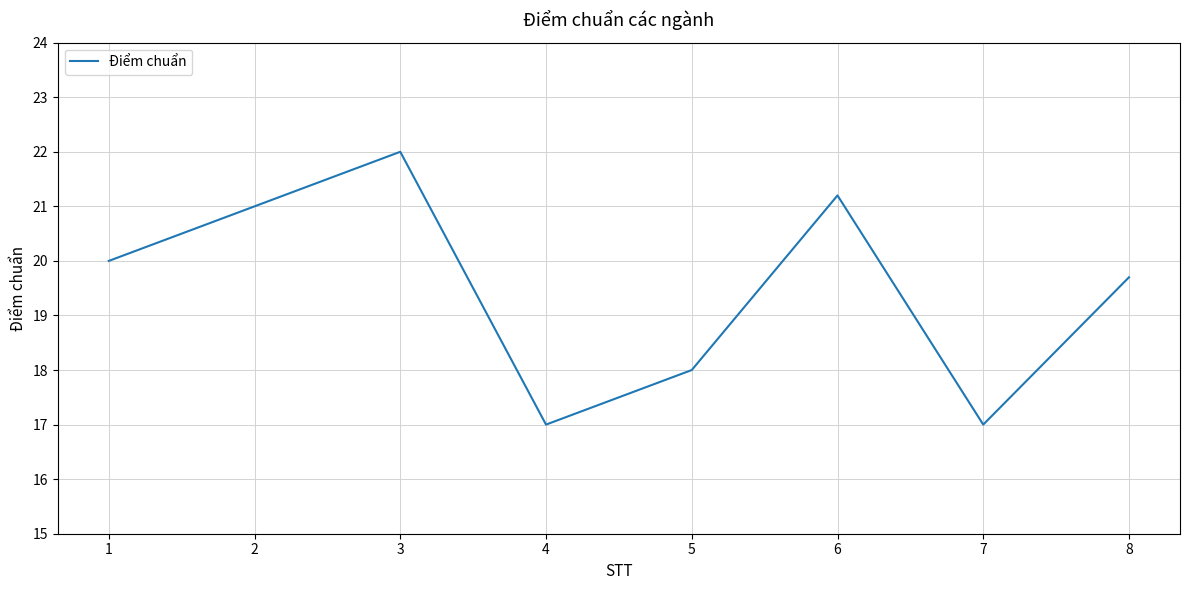

Reading left to right, what are all the values shown in this chart?

20.0	21.0	22.0	17.0	18.0	21.2	17.0	19.7